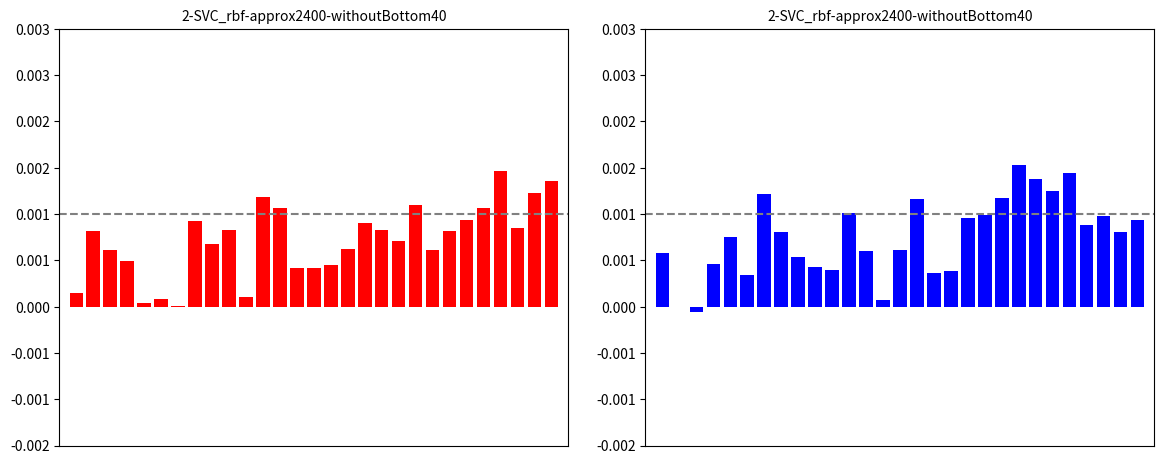

The value of @id (right) at 12 is 0.0. True or false?

False